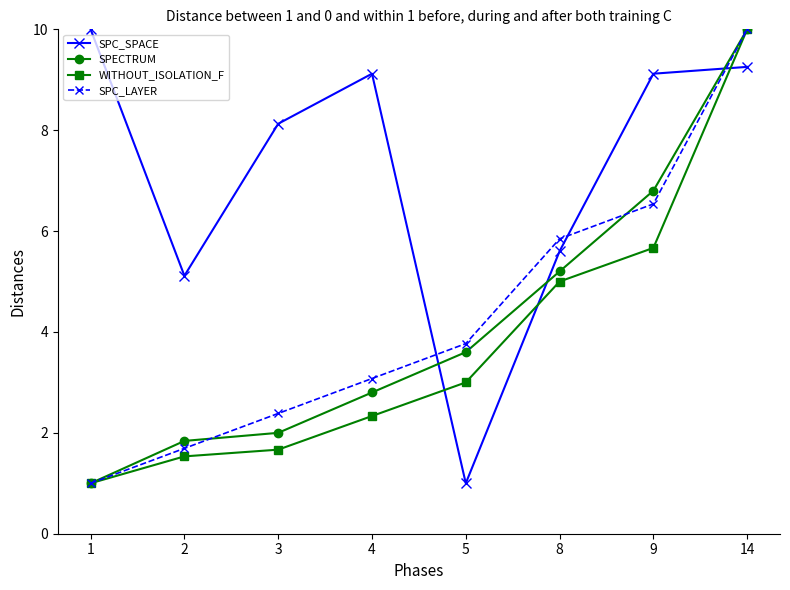

What is the difference between the maximum and minimum values in the WITHOUT_ISOLATION_F series?

9.0